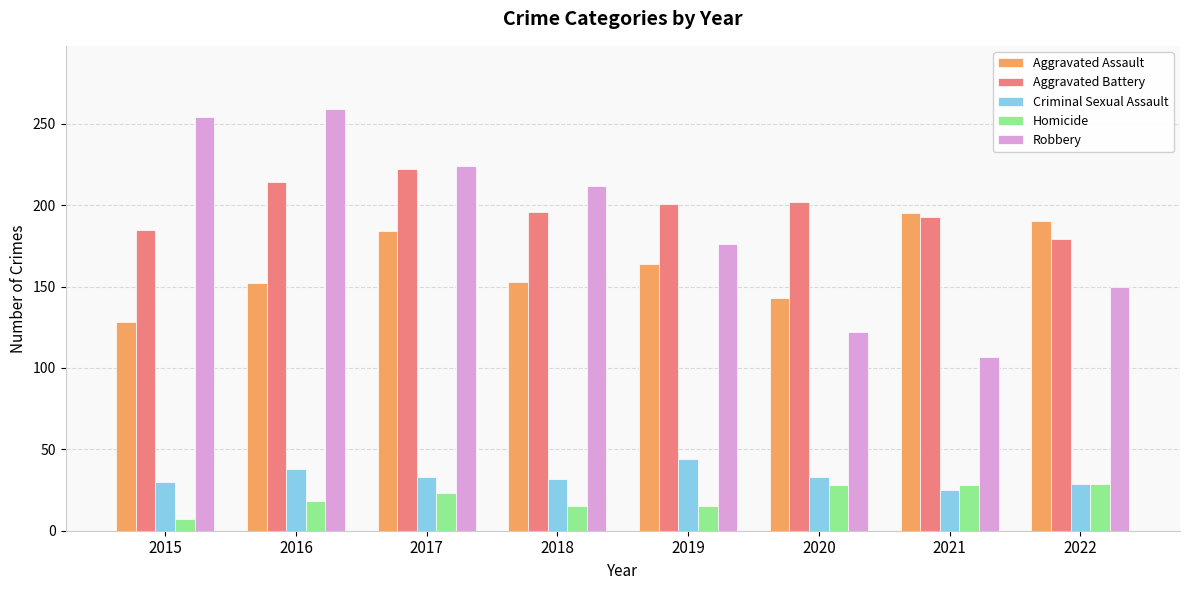

What is the difference between the highest and lowest values at 2016?

241